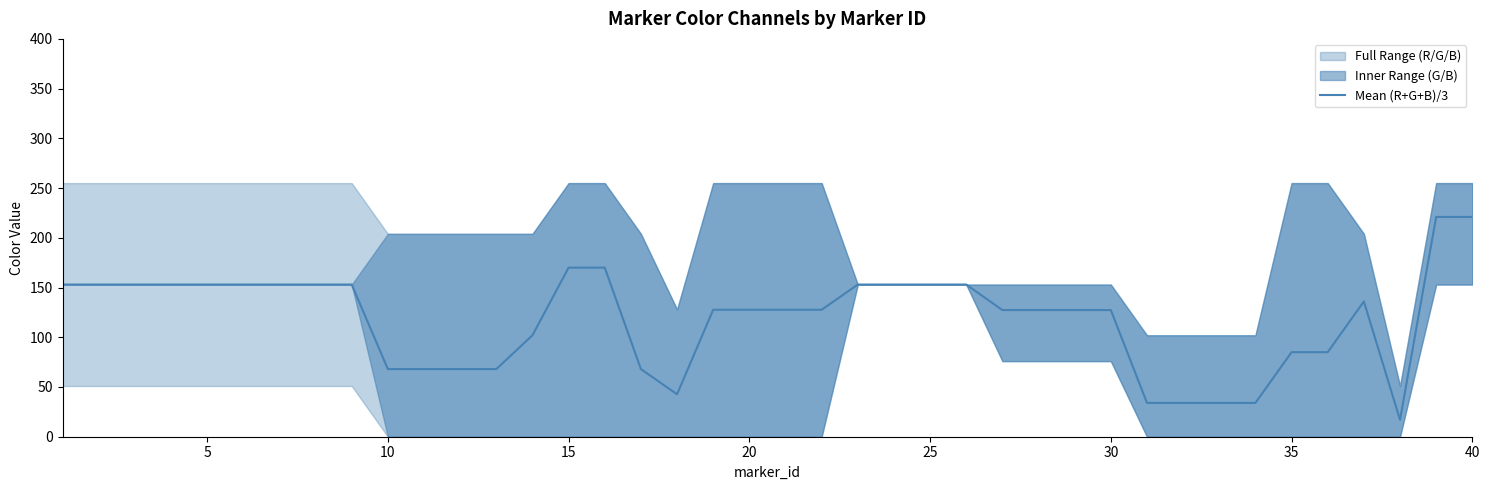

The value of Mean (R+G+B)/3 at 5 is 237.3. True or false?

False